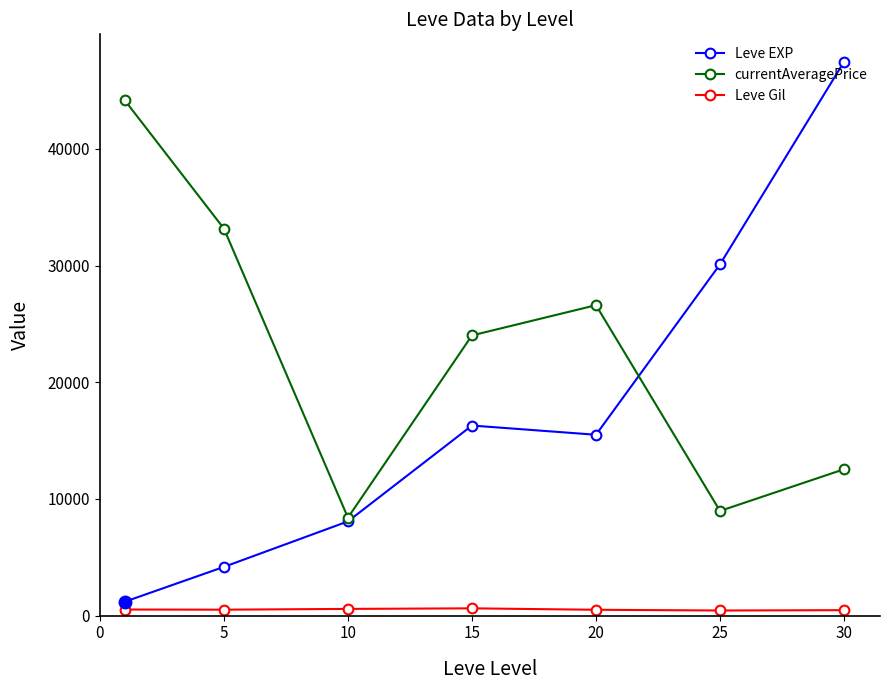

How many lines are shown in the chart?

3